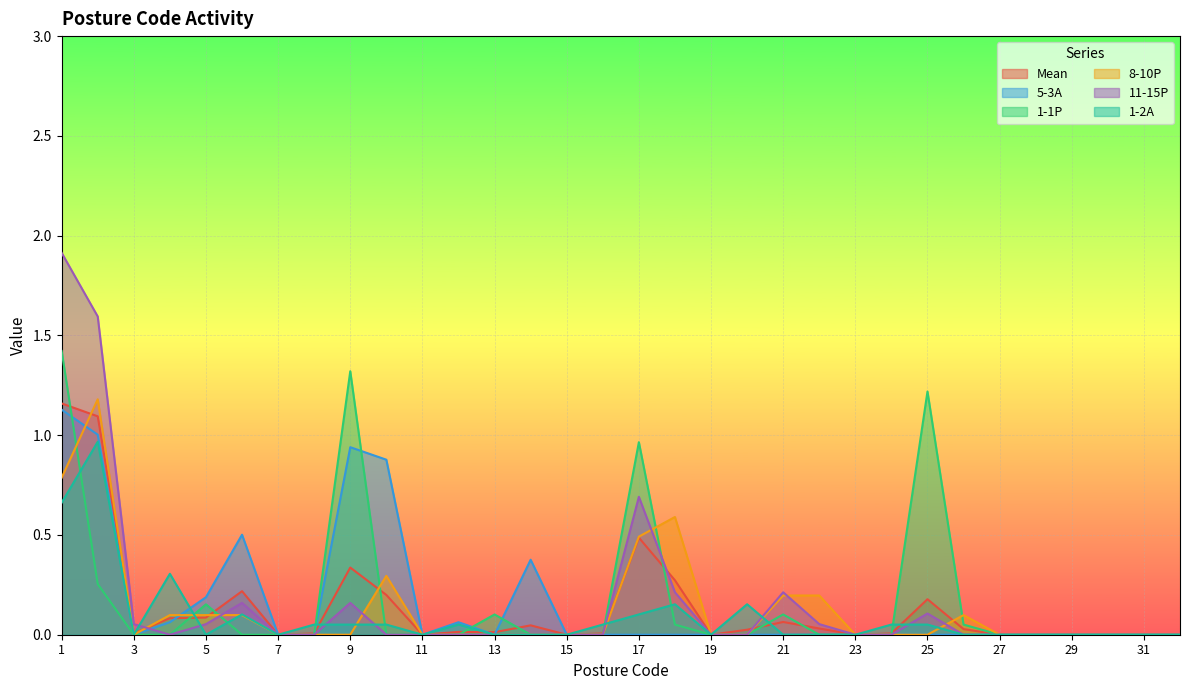

True or false: 5-3A has a value of 0.0 at 20.

True